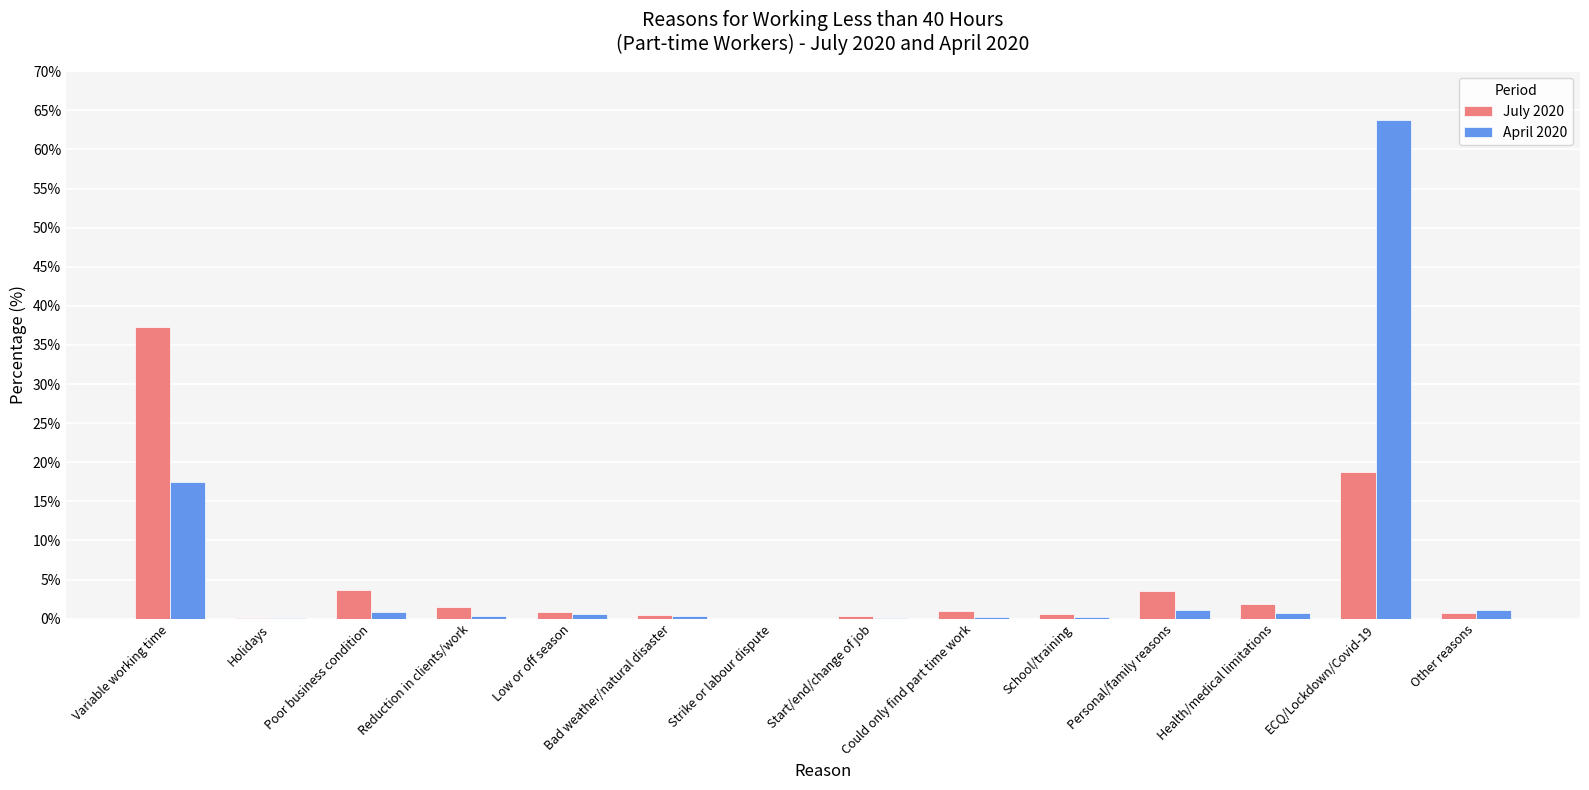

Is the value of July 2020 at Variable working time greater than the value of April 2020 at Strike or labour dispute?

Yes